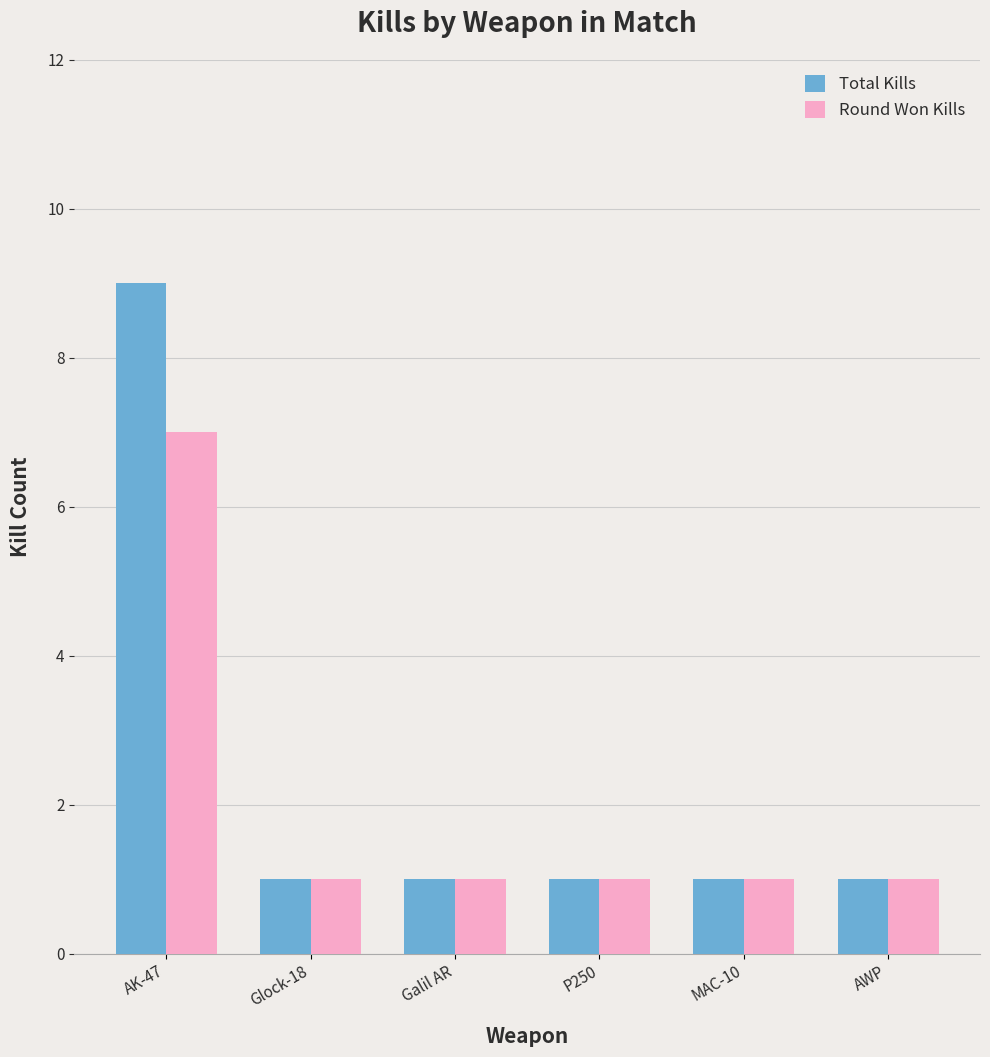

Which series has the widest spread of values?

Total Kills